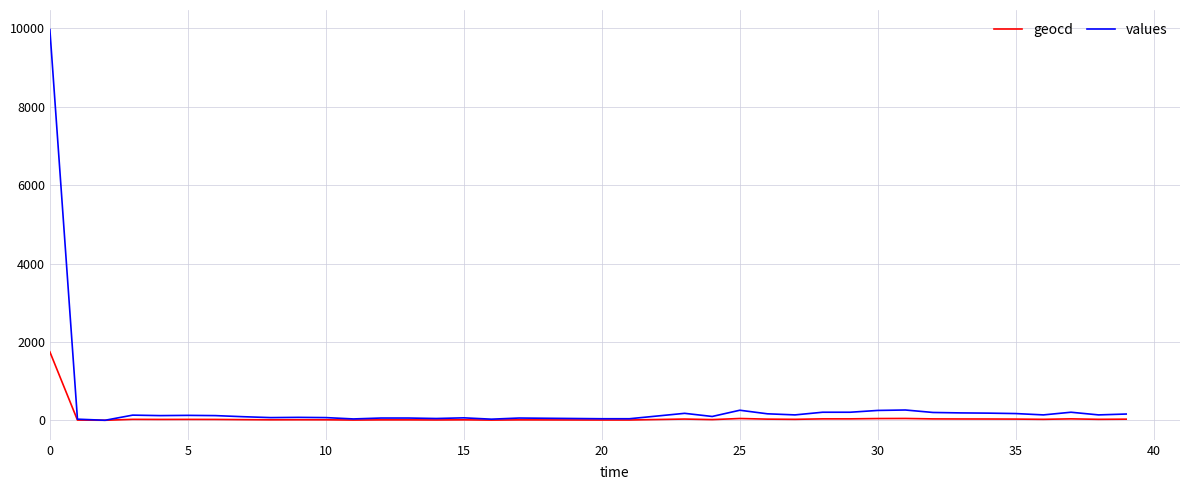

What is the greatest value displayed?

9971